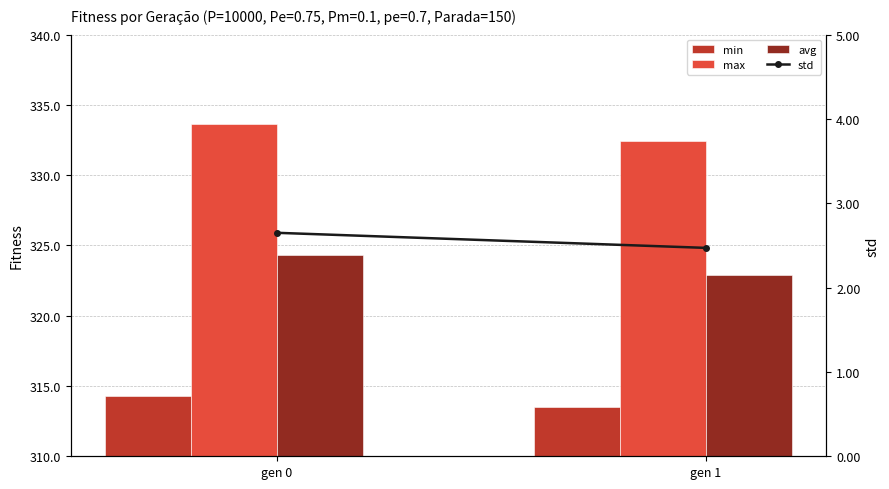

Does the chart contain any negative values?

No